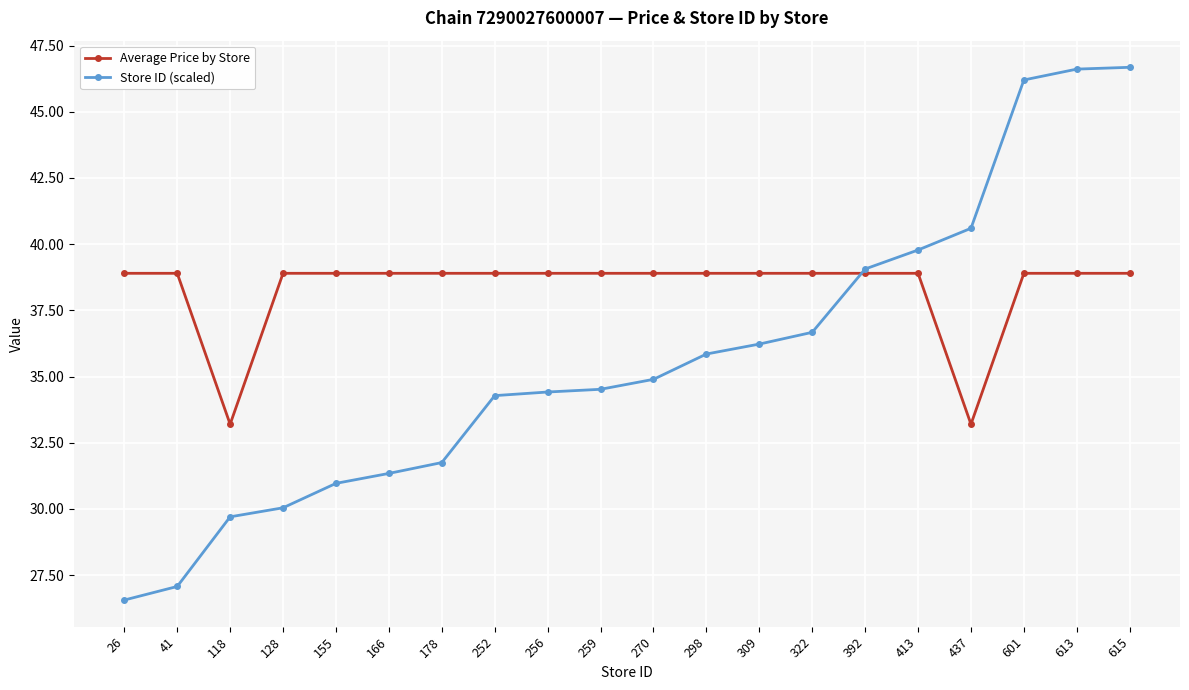

What is the spread (max minus min) of values at 155?

7.9